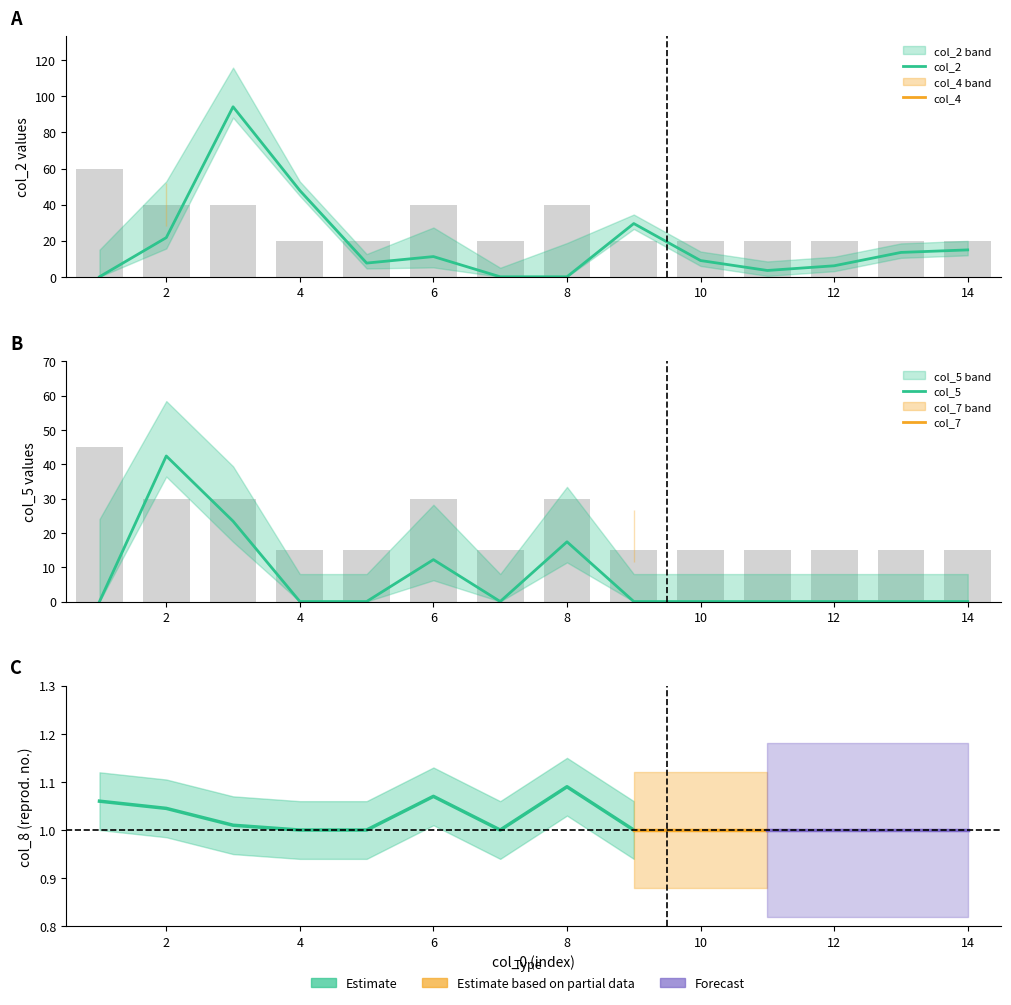

How many data points does each series have?

14